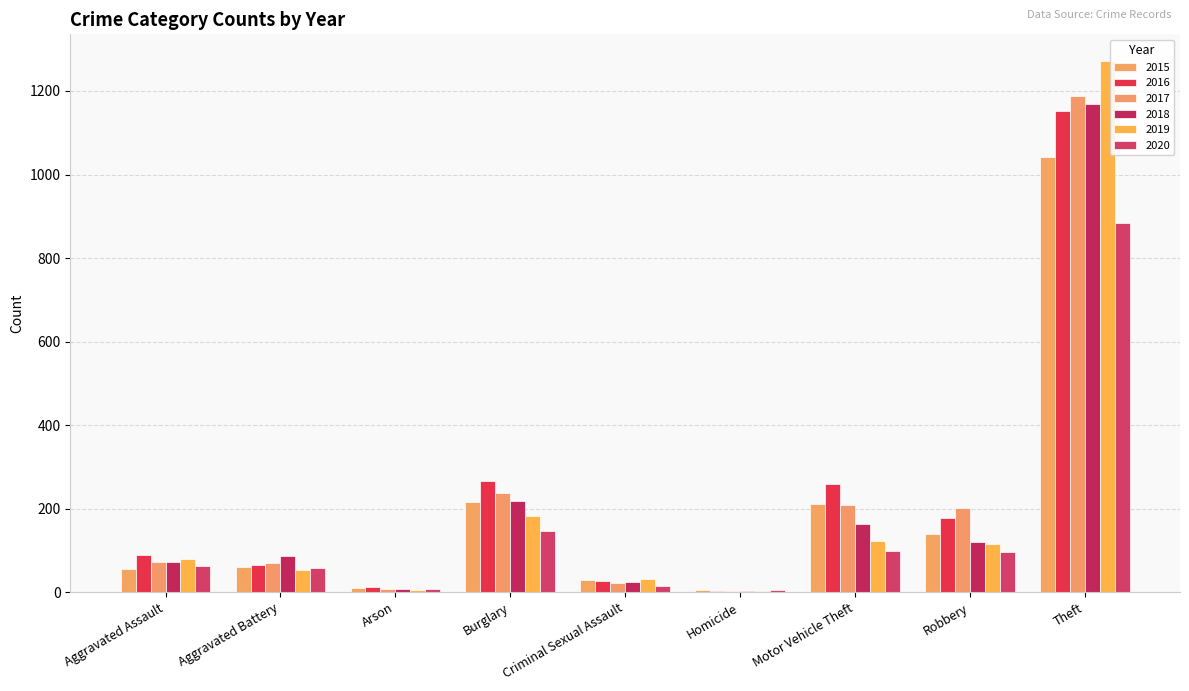

List the series in order of their peak value, lowest first.

2020, 2015, 2016, 2018, 2017, 2019